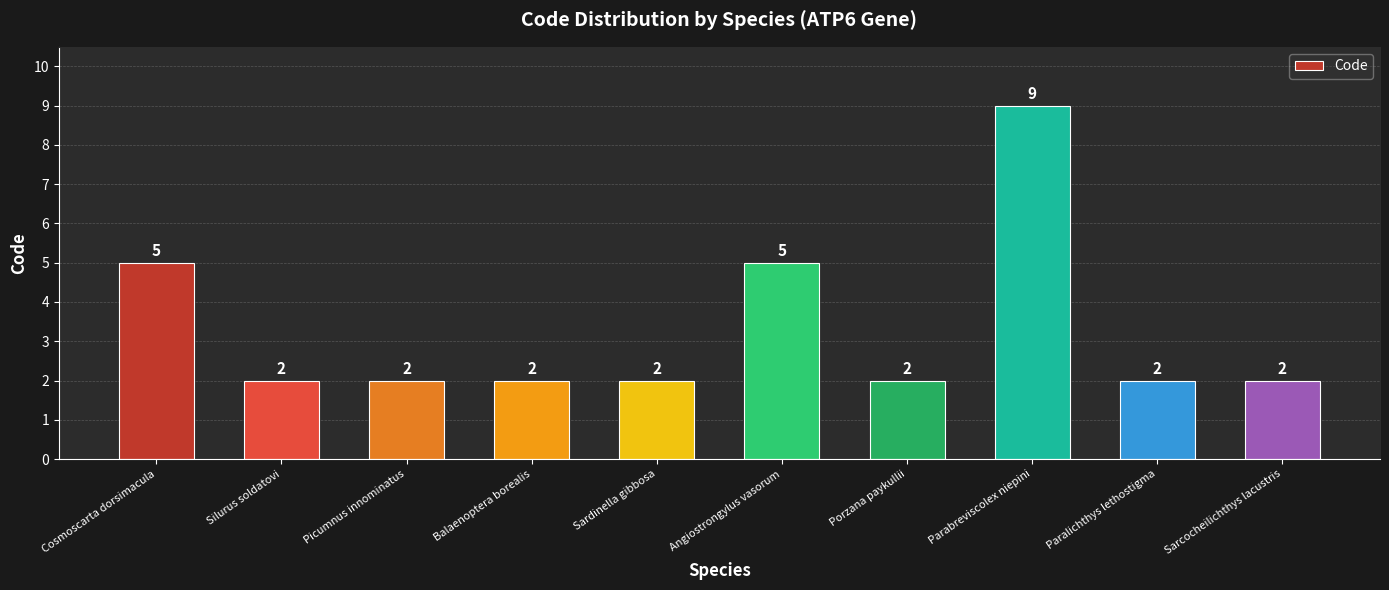

True or false: the data shows 2 at Sardinella gibbosa.

True